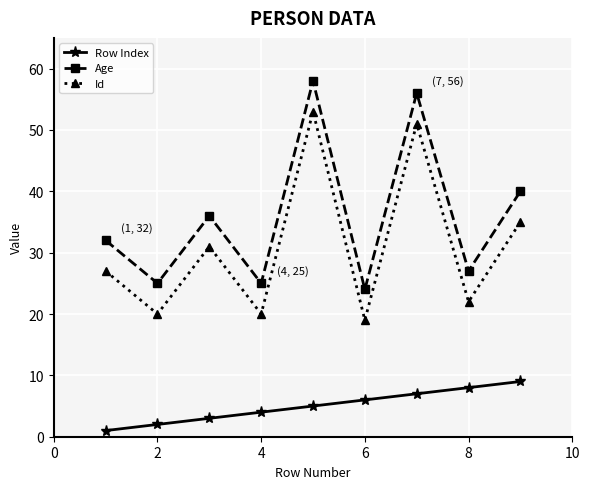

In Id, how many points are higher than both neighbors (excluding endpoints)?

3